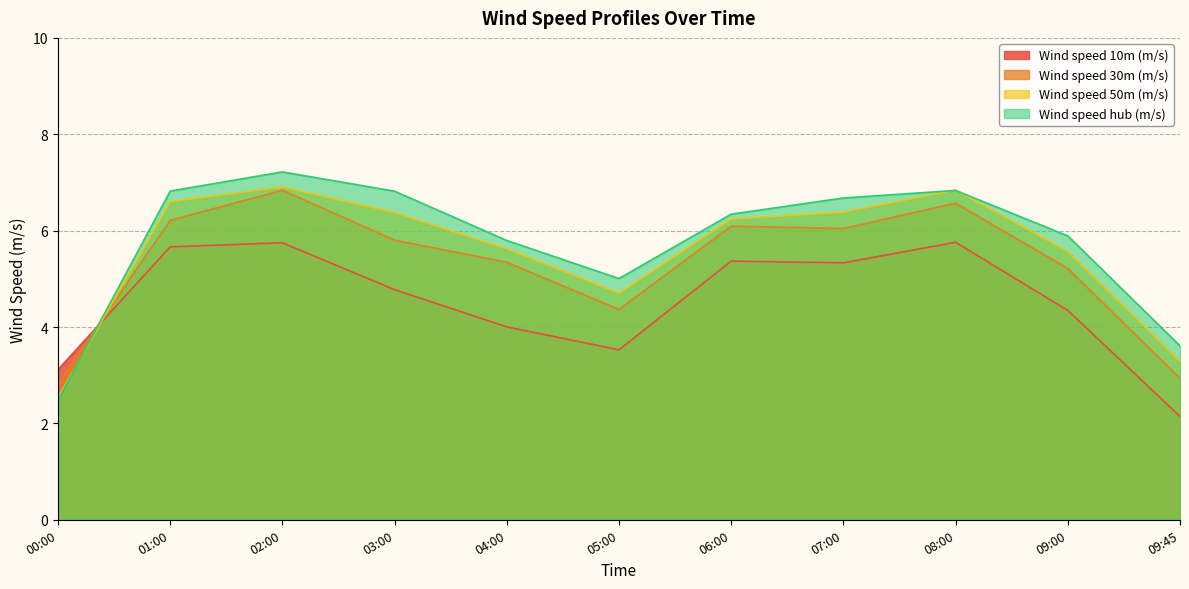

What is the approximate value of Wind speed 50m (m/s) at 06:00?

6.2